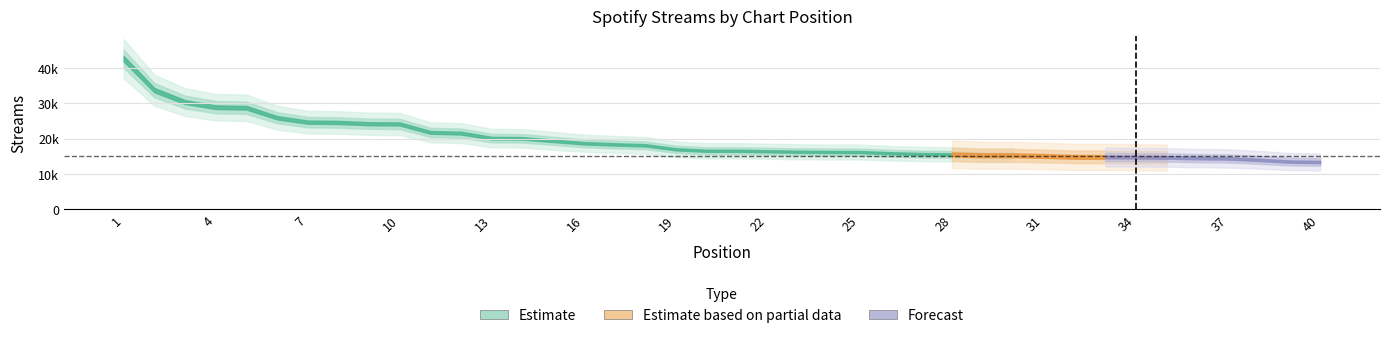

How many values exceed 16572?

19